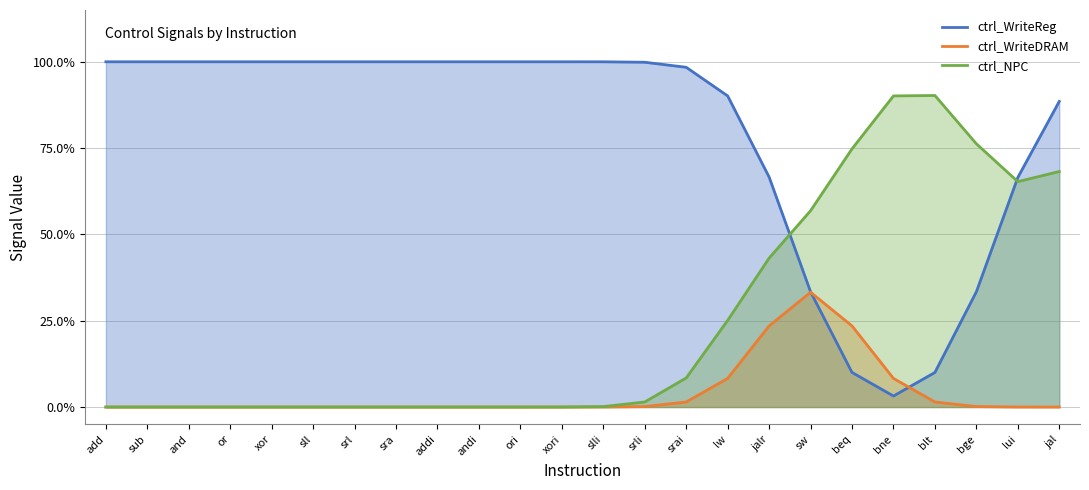

What is the difference between the second highest and second lowest values in the ctrl_WriteReg series?

0.9